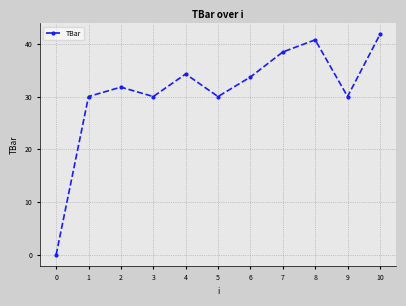

Which has a higher value, 8 or 3?

8